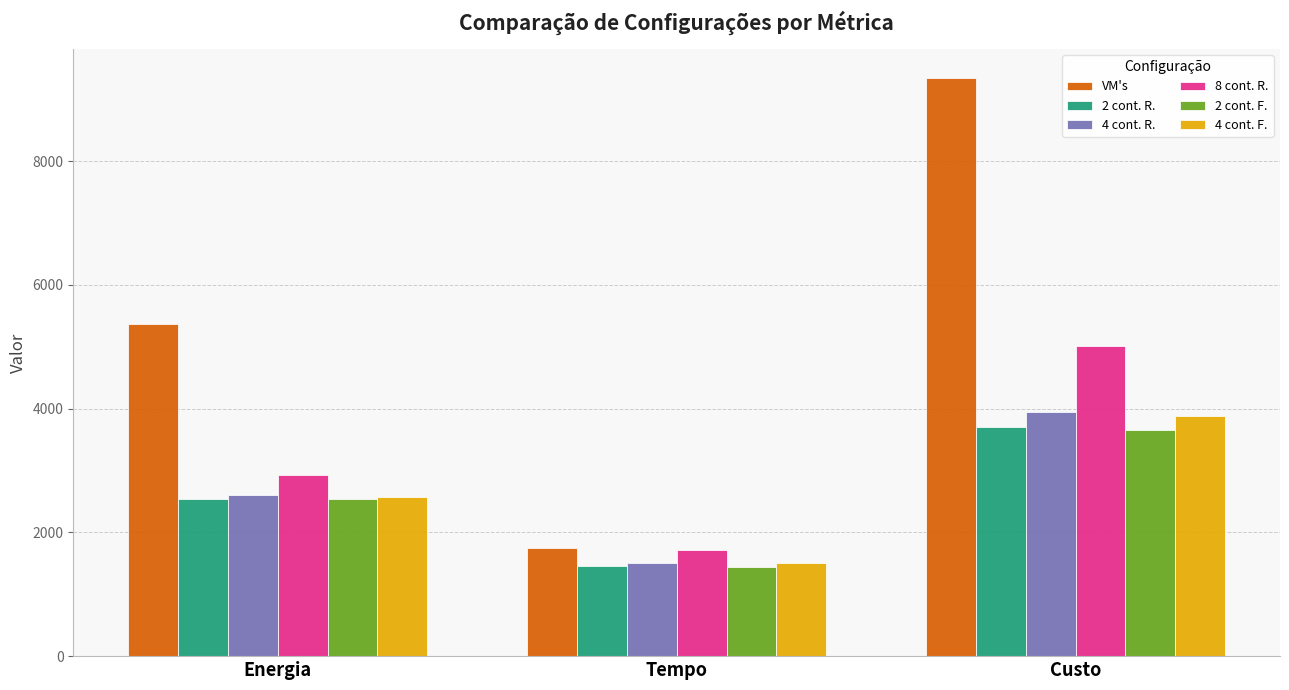

Where does the 4 cont. F. series first go above 2573?

Energia